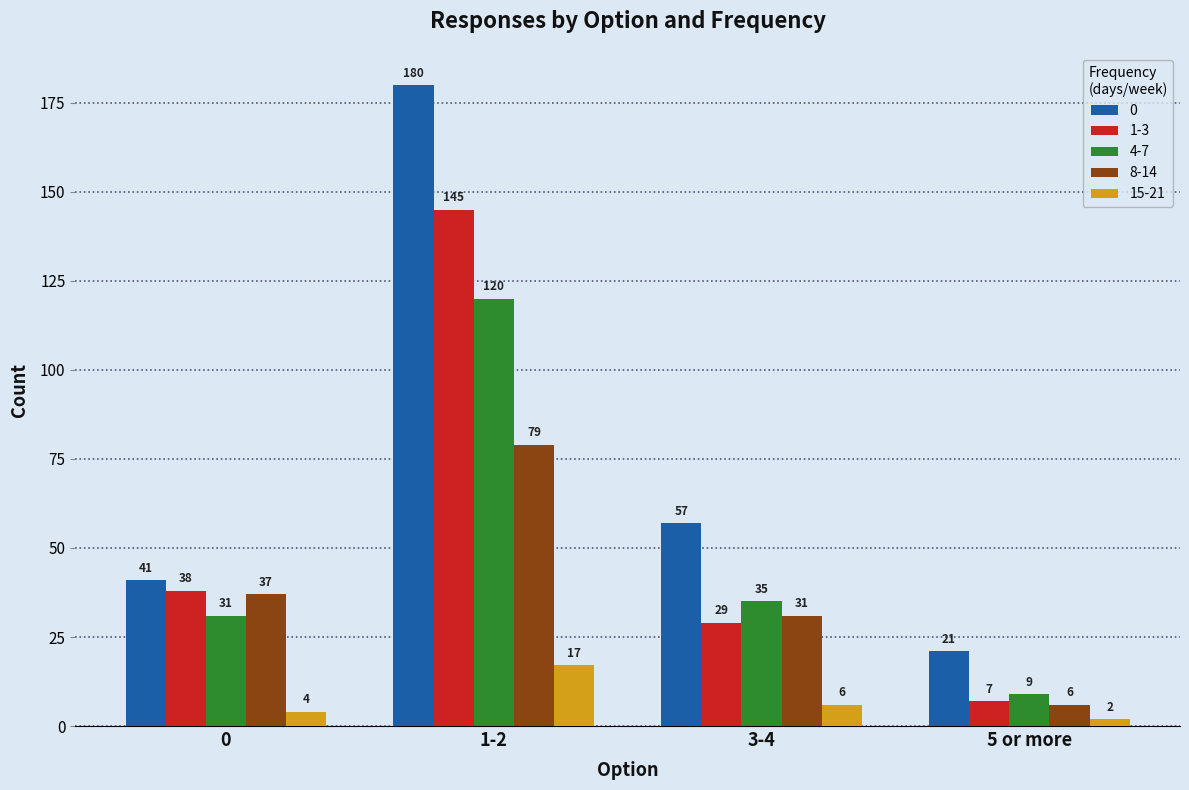

What is the sum of the 4-7 values at 5 or more and 1-2?

129